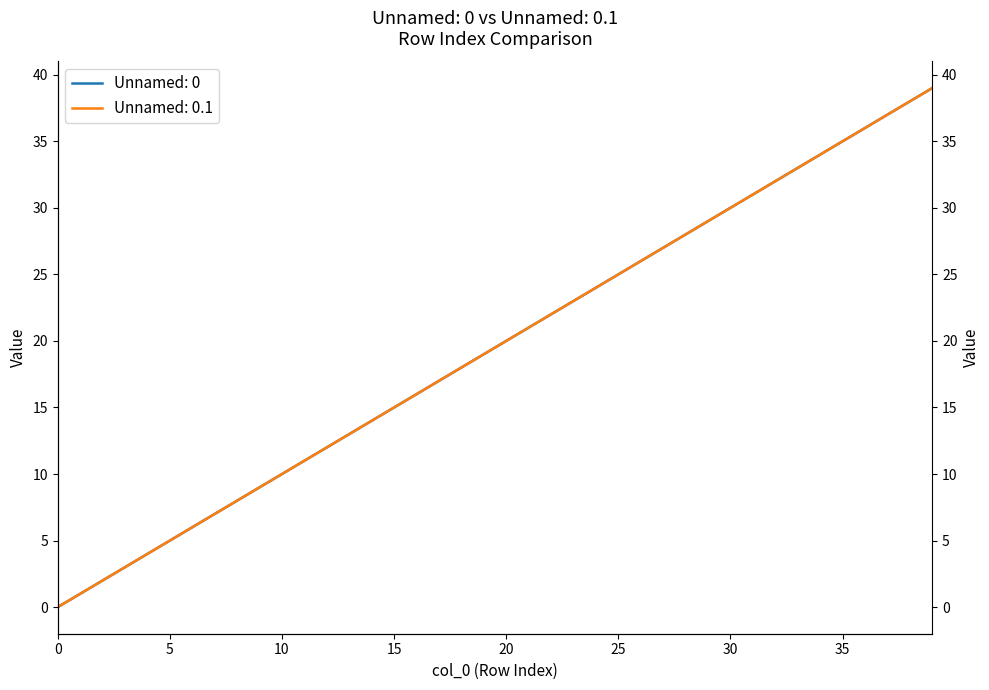

At which label does Unnamed: 0 first exceed 20?

21